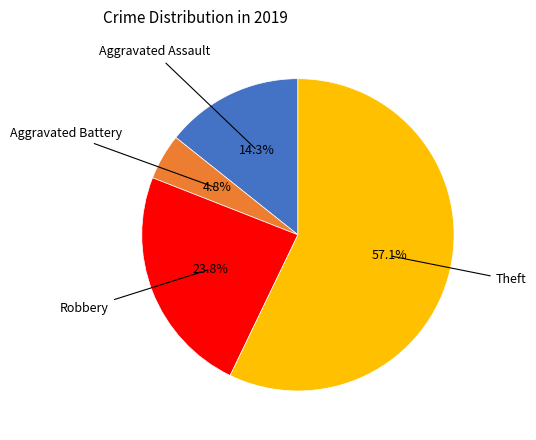

Is there a majority slice in this chart?

Yes